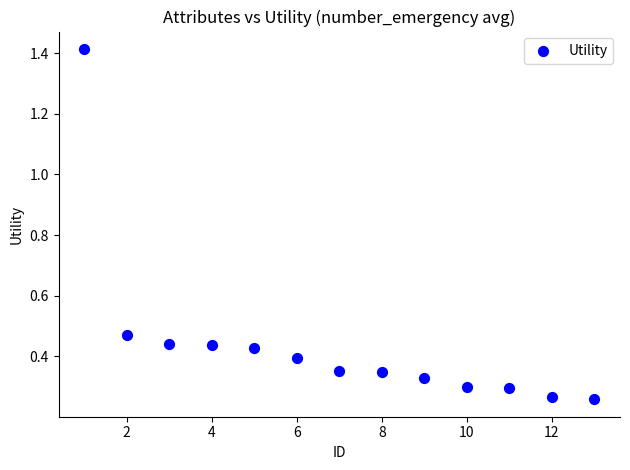

What is the range of Y values (max minus min)?

1.2